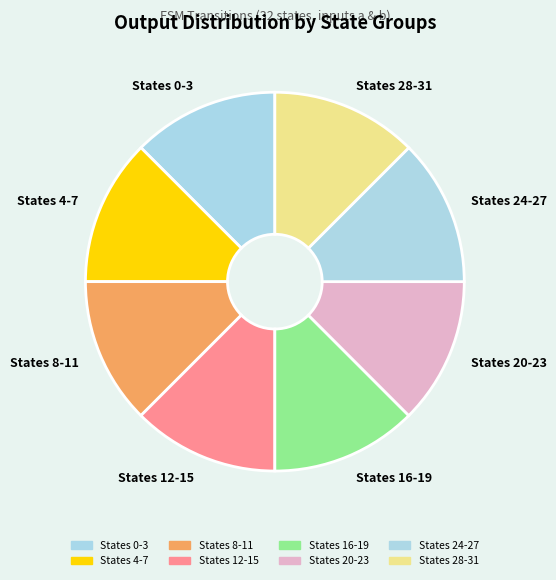

True or false: States 20-23 accounts for 23% of the total.

False